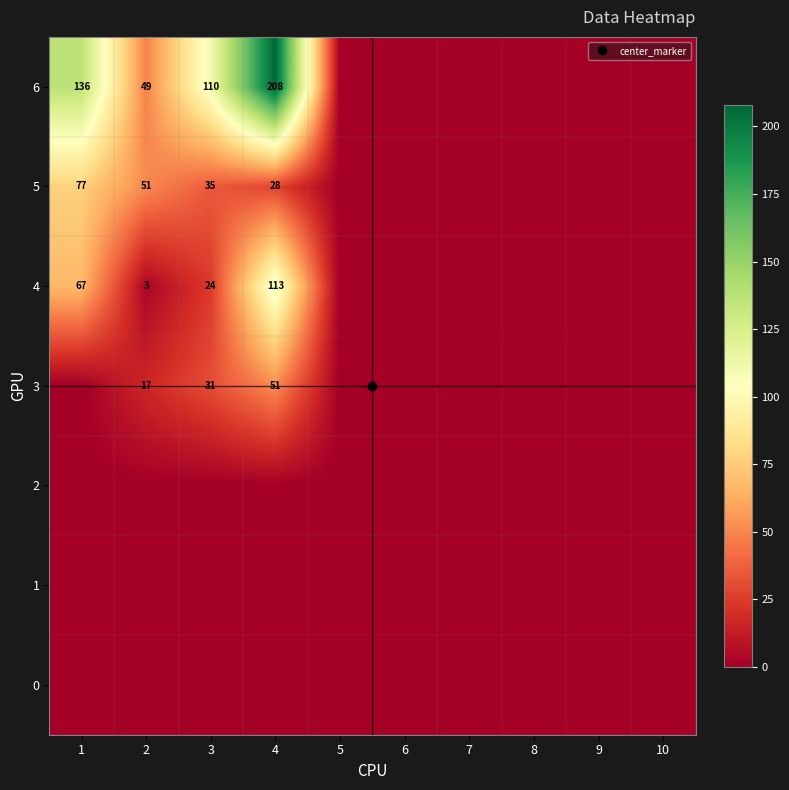

What is the difference between the second highest and second lowest values in the 3 series?

31